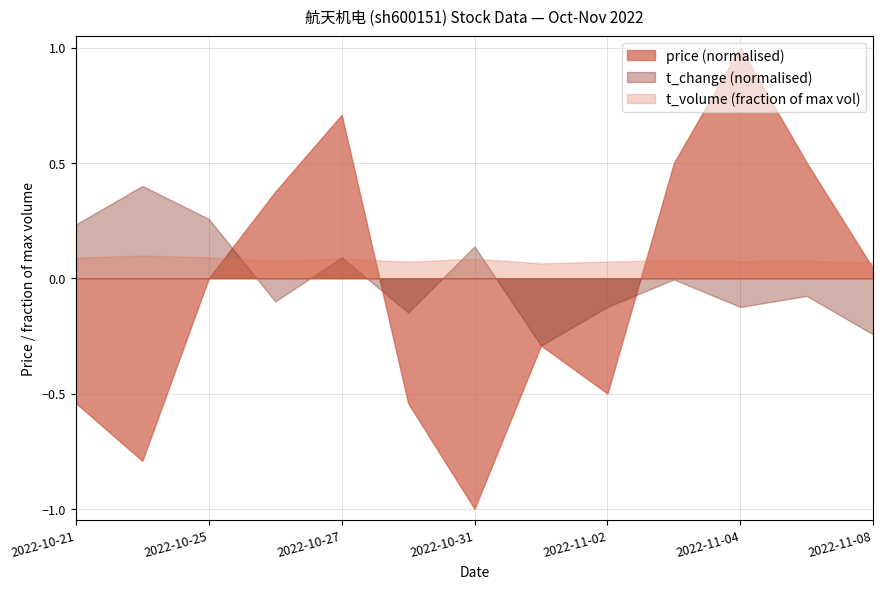

What is the smallest value displayed?

-1.0